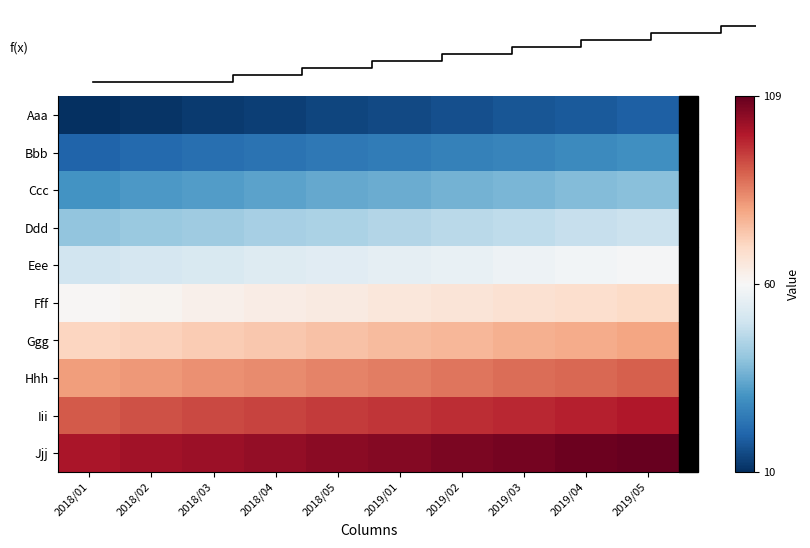

Reading left to right, transcribe all the data shown in this chart.

Aaa: 10	11	12	13	14	15	16	17	18	19
Bbb: 20	21	22	23	24	25	26	27	28	29
Ccc: 30	31	32	33	34	35	36	37	38	39
Ddd: 40	41	42	43	44	45	46	47	48	49
Eee: 50	51	52	53	54	55	56	57	58	59
Fff: 60	61	62	63	64	65	66	67	68	69
Ggg: 70	71	72	73	74	75	76	77	78	79
Hhh: 80	81	82	83	84	85	86	87	88	89
Iii: 90	91	92	93	94	95	96	97	98	99
Jjj: 100	101	102	103	104	105	106	107	108	109